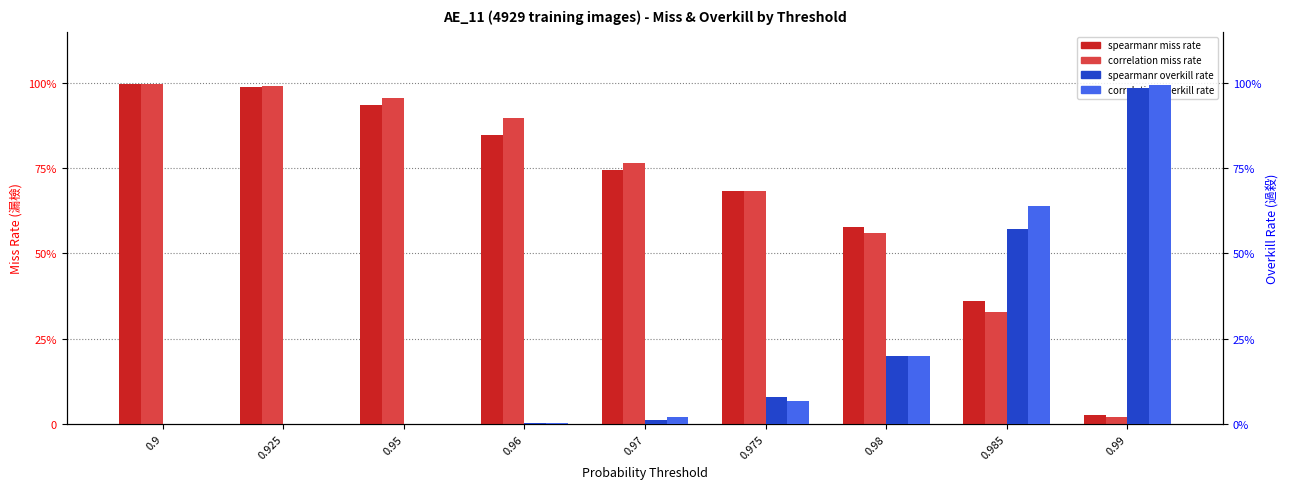

Reading left to right, extract all data points from this chart.

spearmanr miss rate: 0.9=1.0	0.925=1.0	0.95=0.9	0.96=0.8	0.97=0.7	0.975=0.7	0.98=0.6	0.985=0.4	0.99=0.0
correlation miss rate: 0.9=1.0	0.925=1.0	0.95=1.0	0.96=0.9	0.97=0.8	0.975=0.7	0.98=0.6	0.985=0.3	0.99=0.0
spearmanr overkill rate: 0.9=0.0	0.925=0.0	0.95=0.0	0.96=0.0	0.97=0.0	0.975=0.1	0.98=0.2	0.985=0.6	0.99=1.0
correlation overkill rate: 0.9=0.0	0.925=0.0	0.95=0.0	0.96=0.0	0.97=0.0	0.975=0.1	0.98=0.2	0.985=0.6	0.99=1.0